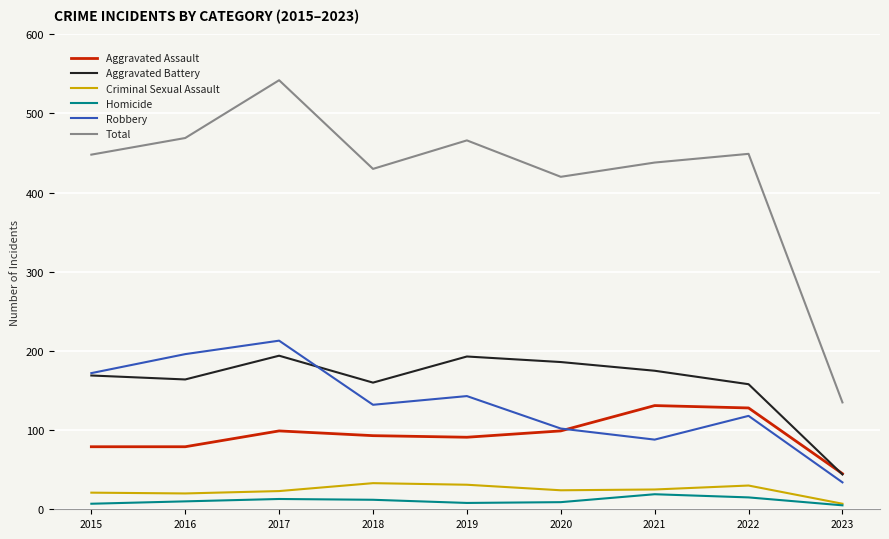

The Homicide series shows 13 at 2017. True or false?

True